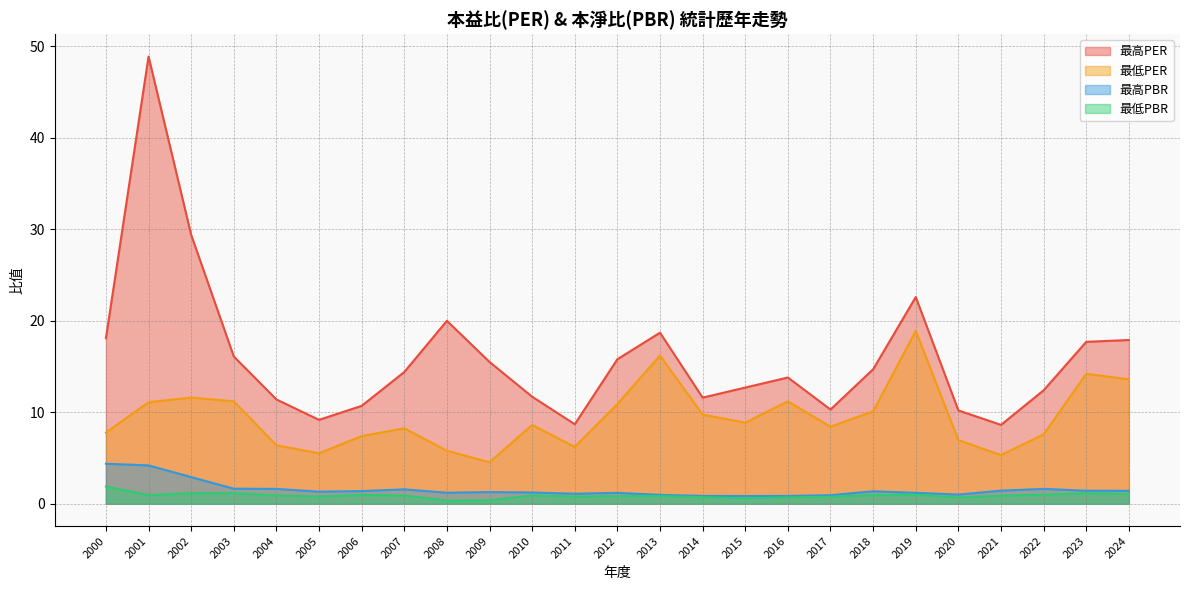

Does the chart have visible grid lines?

Yes